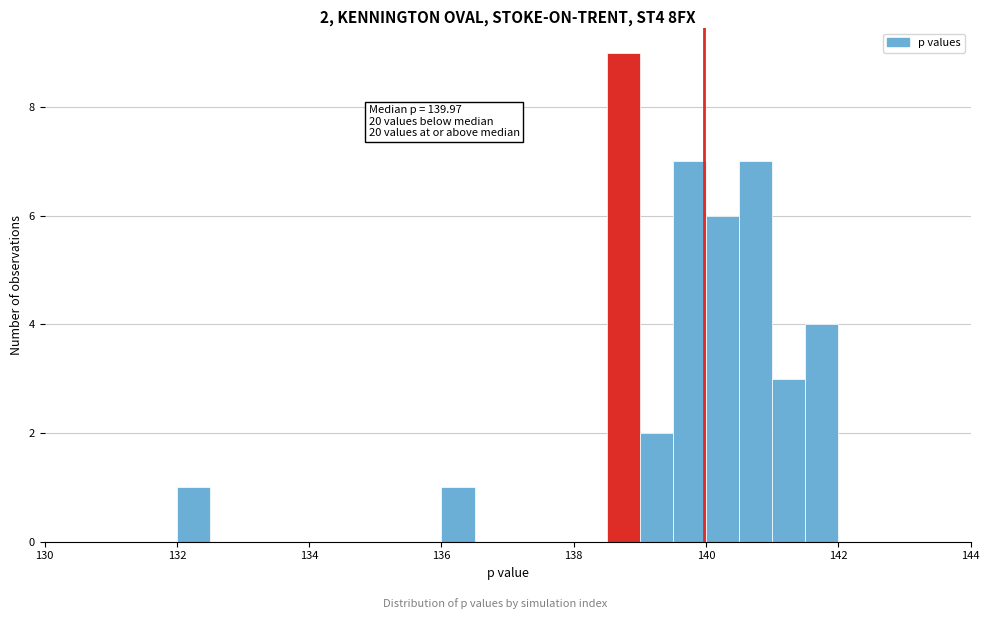

Read against the x-axis, roughly where is the centre of the tallest bar?

138.8